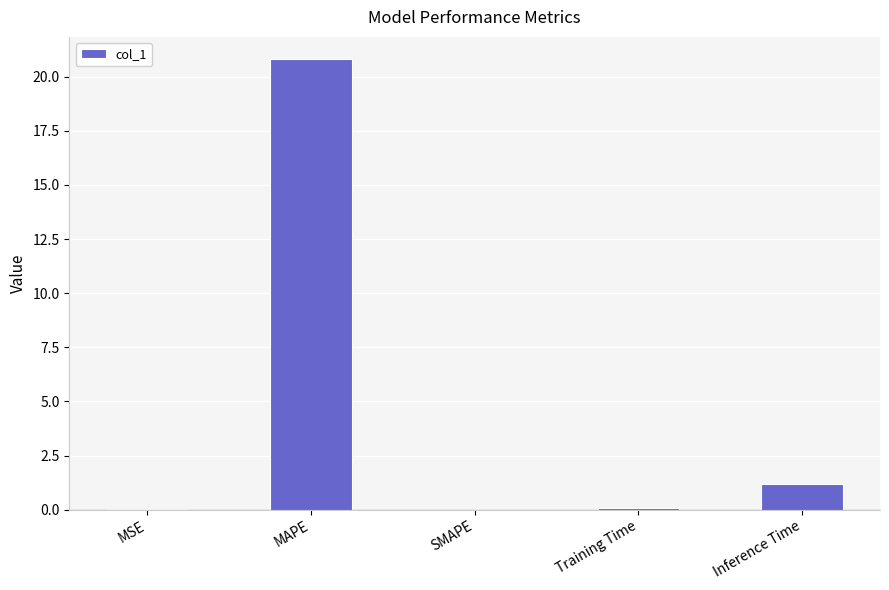

Between Training Time and MAPE, which is larger?

MAPE